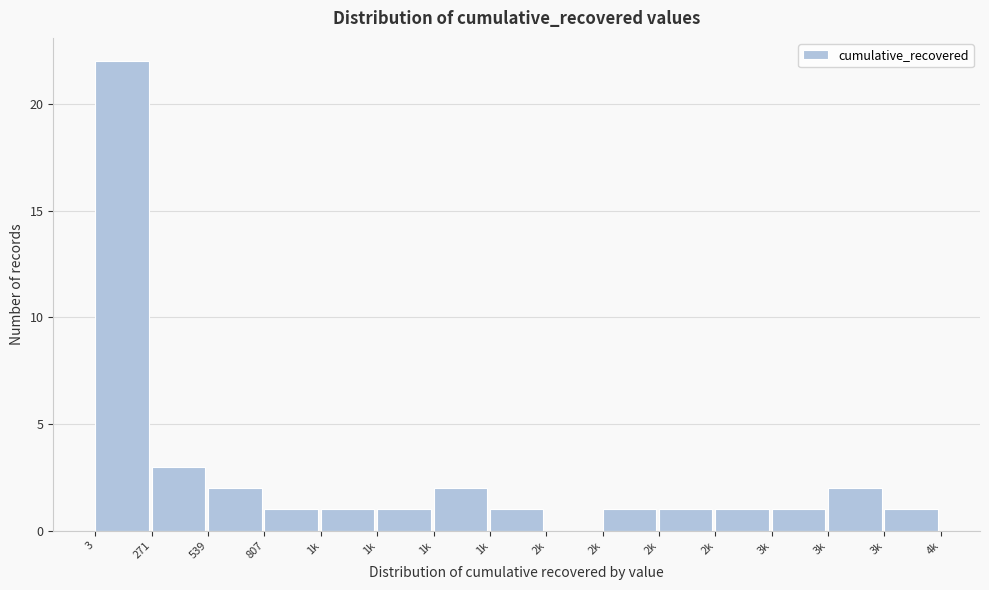

How many data points does each series have?

15